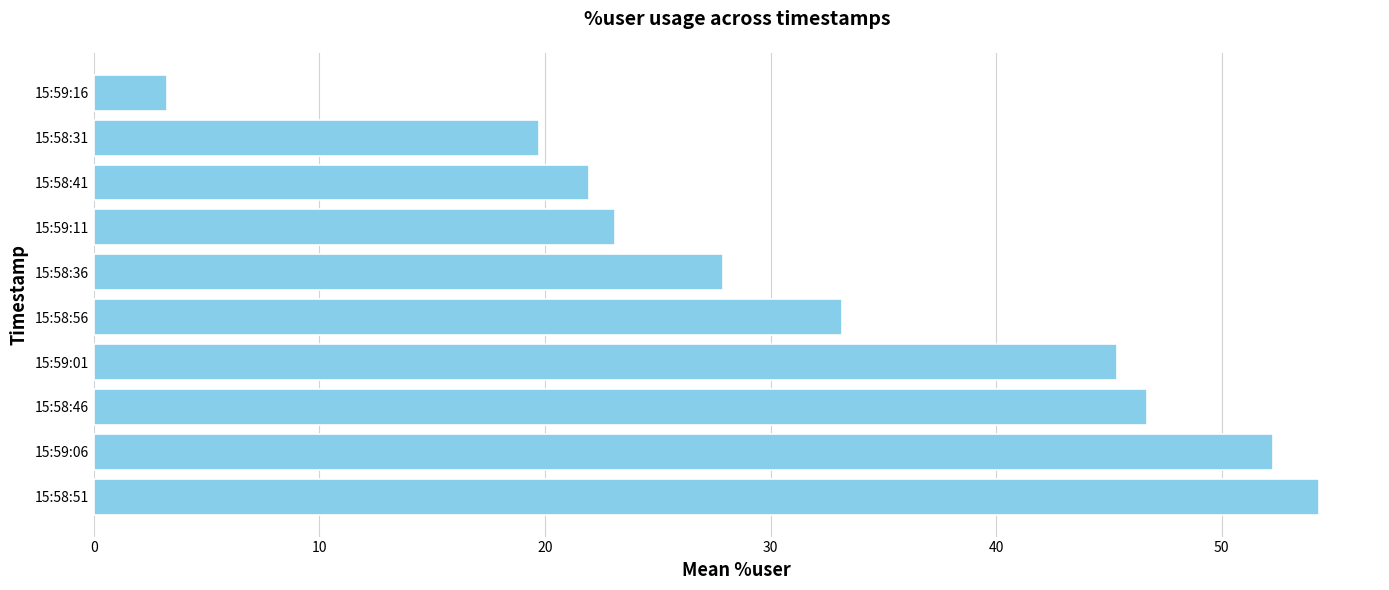

Are the bars horizontal?

Yes